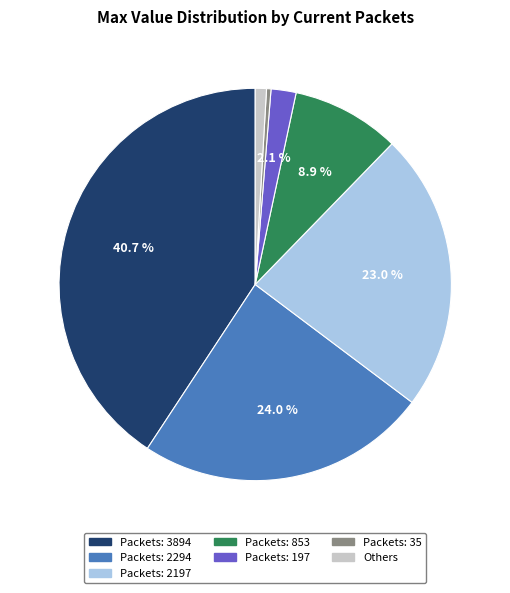

How many segments does this pie chart have?

7